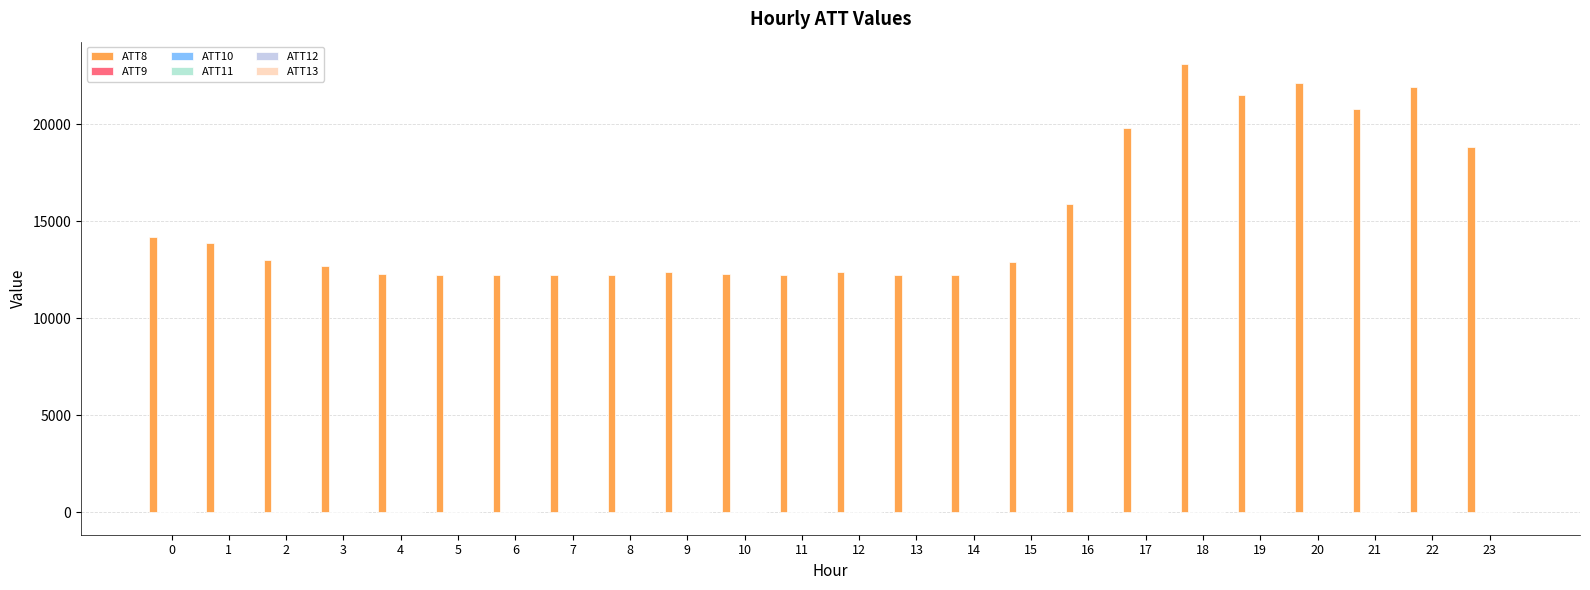

Which series has the largest total across all categories?

ATT8